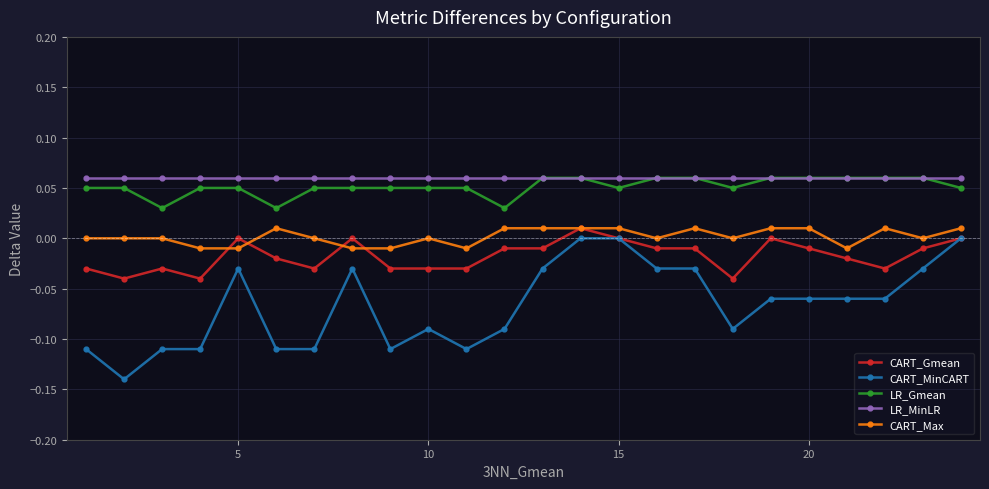

True or false: LR_Gmean and CART_Max intersect in this chart.

False